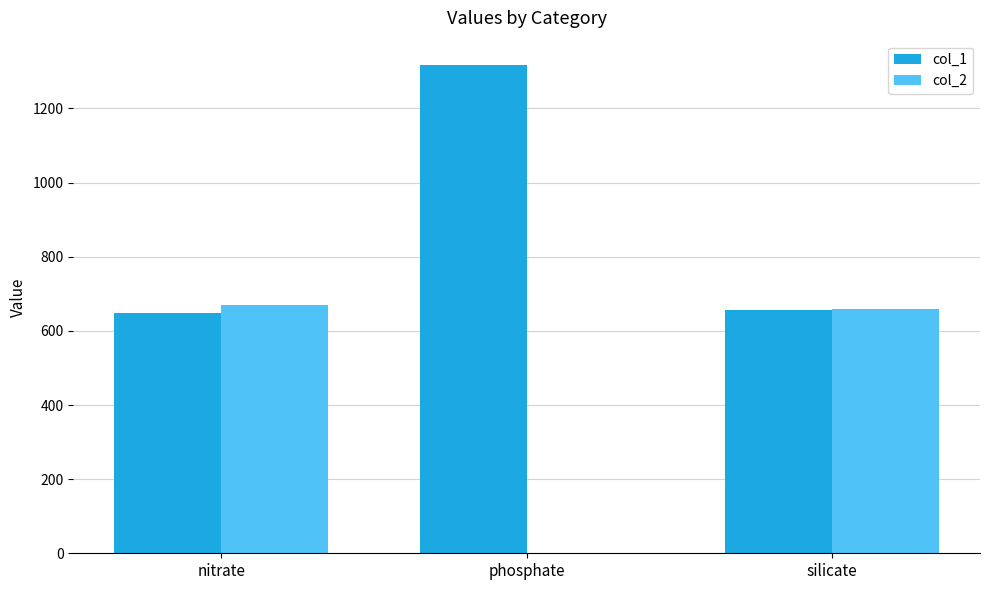

What is the total value across all series at nitrate?

1317